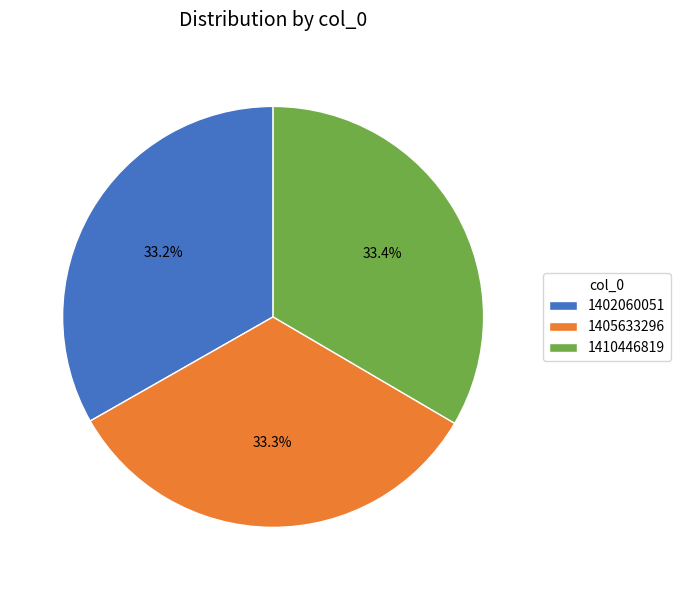

To the nearest percent, what percentage of the pie is 1405633296?

33%